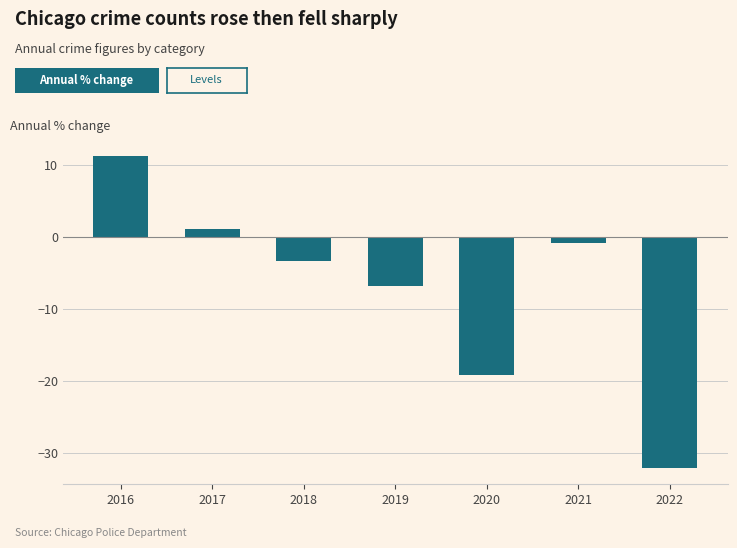

Is it true that the value at 2018 is -5.9?

False